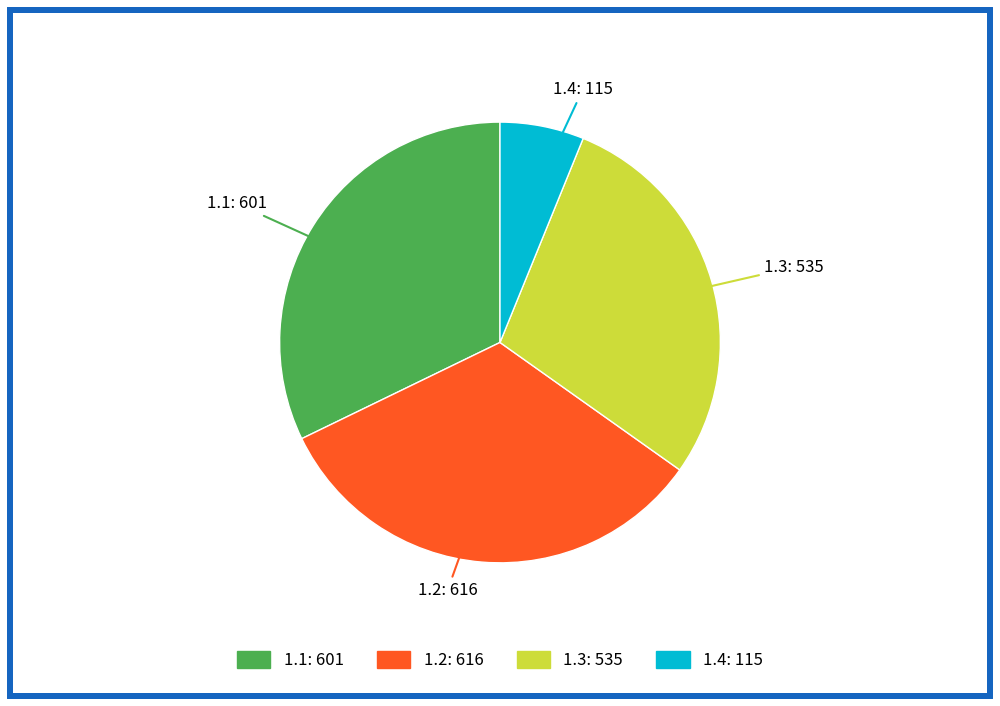

Is there any slice that represents more than half of the pie?

No